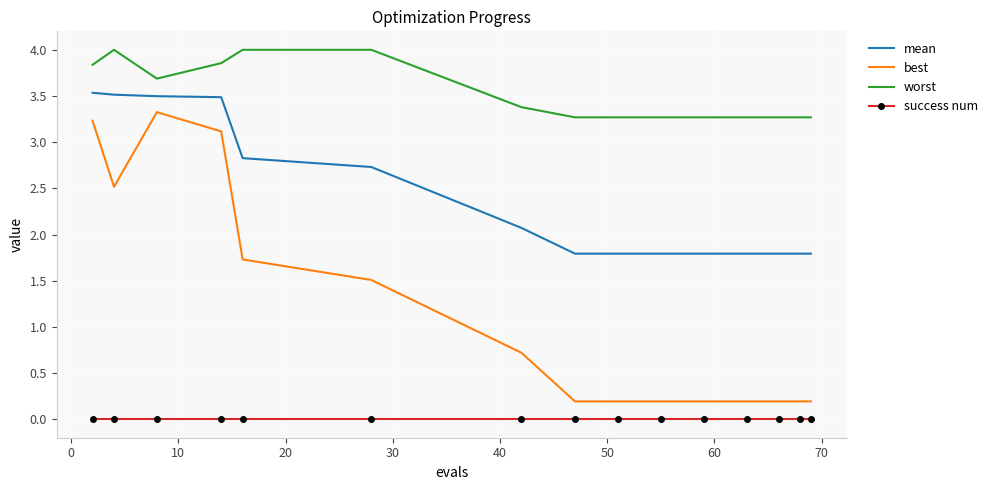

Which series has the largest range (max minus min)?

best